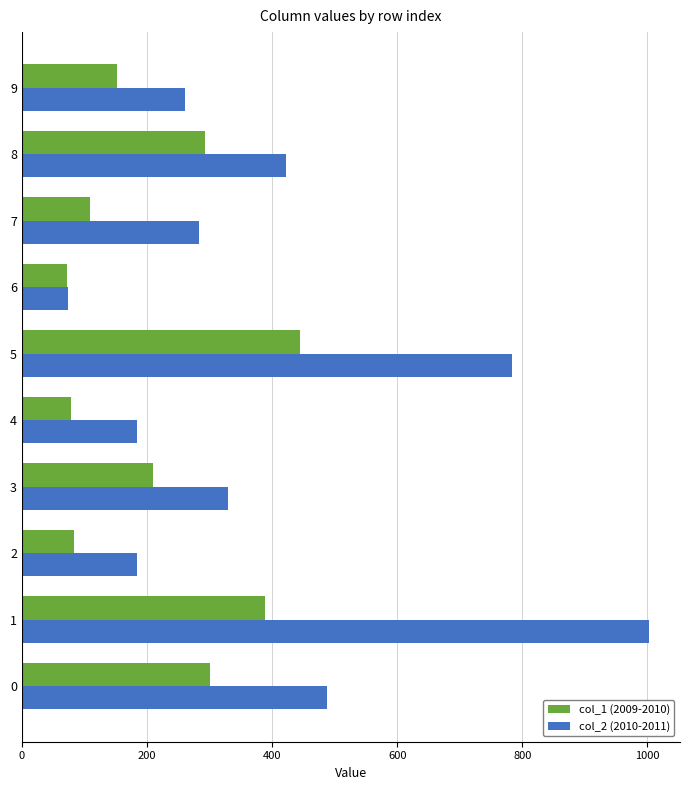

What is the minimum value for col_1 (2009-2010)?

72